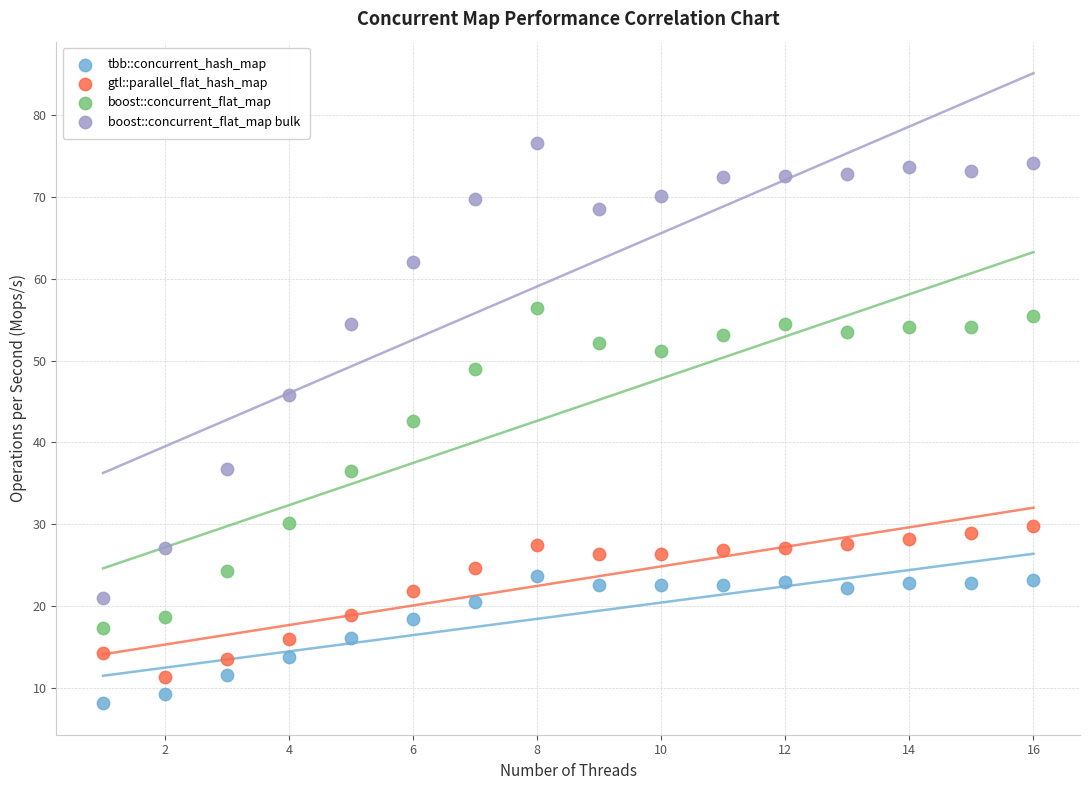

What is the X range (max minus min) for the scatter plot?

15.0